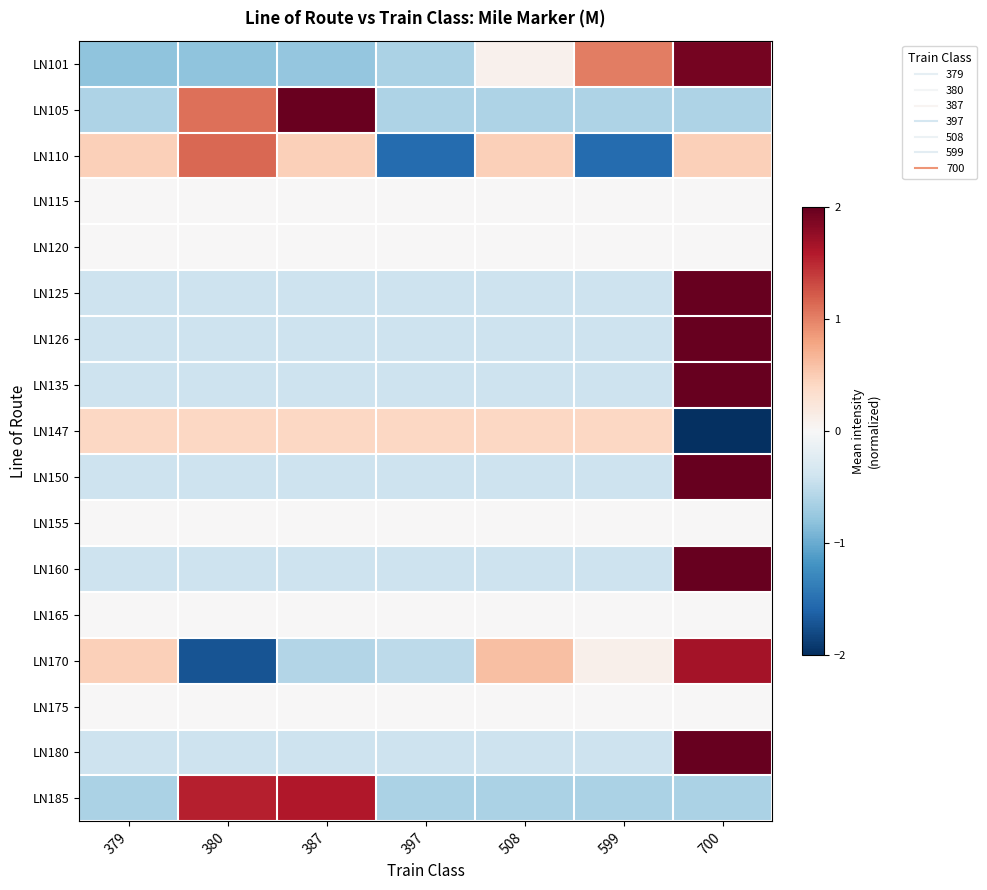

List the series in order of their peak value, lowest first.

LN115, LN120, LN155, LN165, LN175, LN147, LN110, LN185, LN170, LN101, LN105, LN135, LN180, LN125, LN126, LN150, LN160